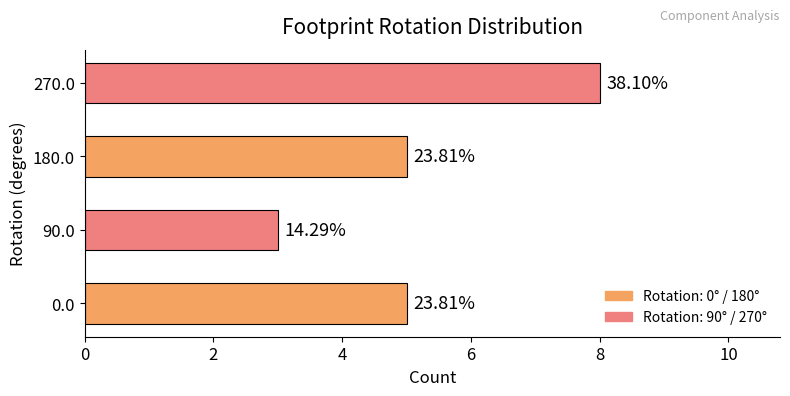

Does the chart contain any negative values?

No